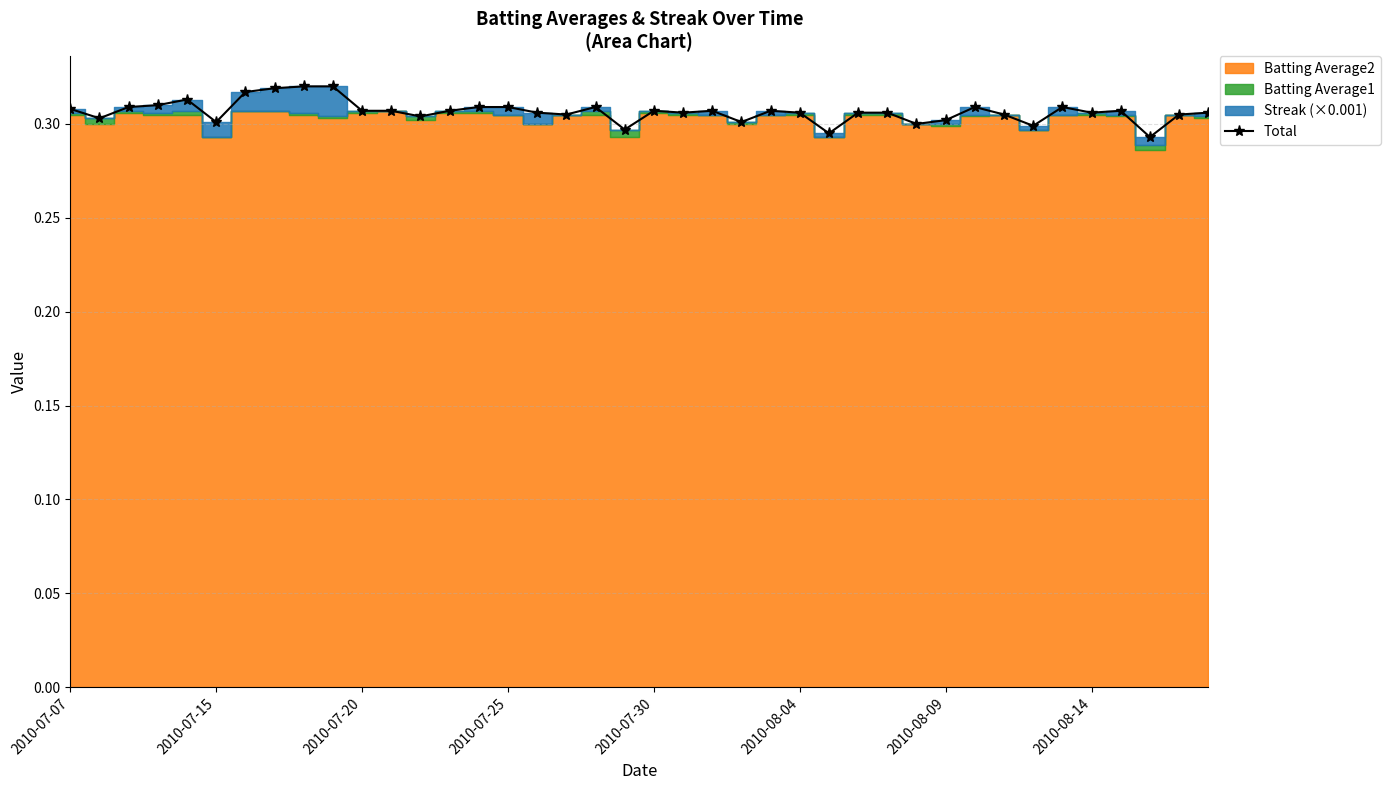

How many values are between 0 and 1?

40